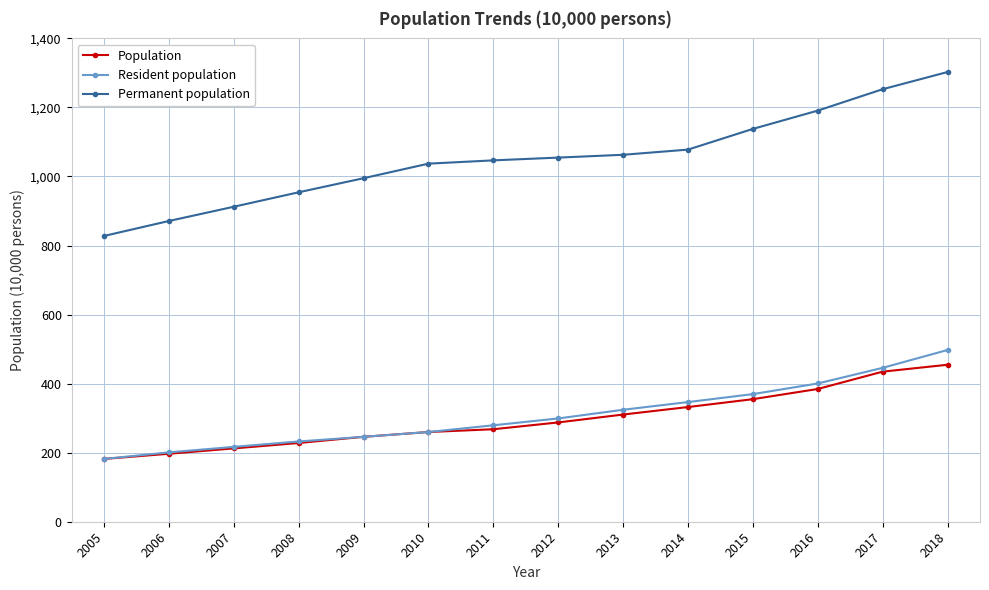

The value of Resident population at 2008 is 232.5. True or false?

True